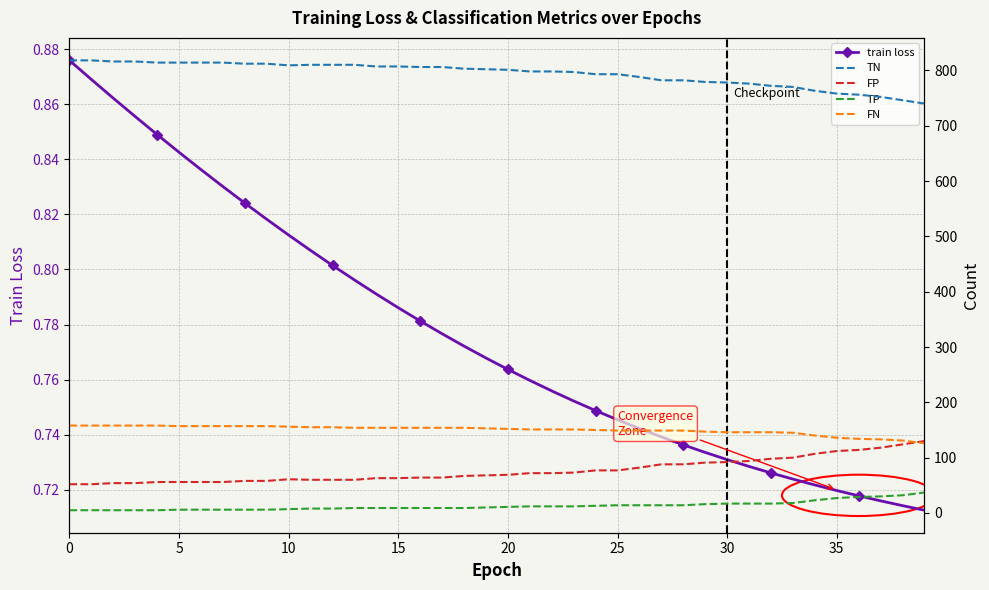

What is the greatest value displayed?

818.0